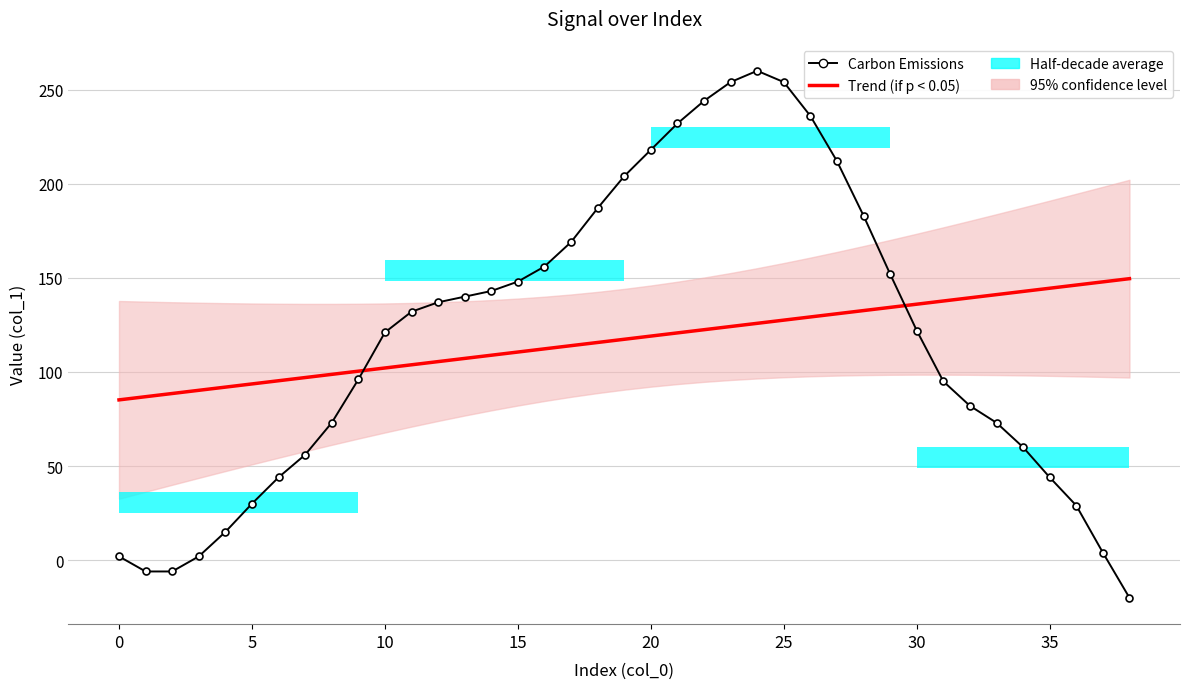

True or false: Trend (if p < 0.05) has more than 0 points higher than both neighbors.

False